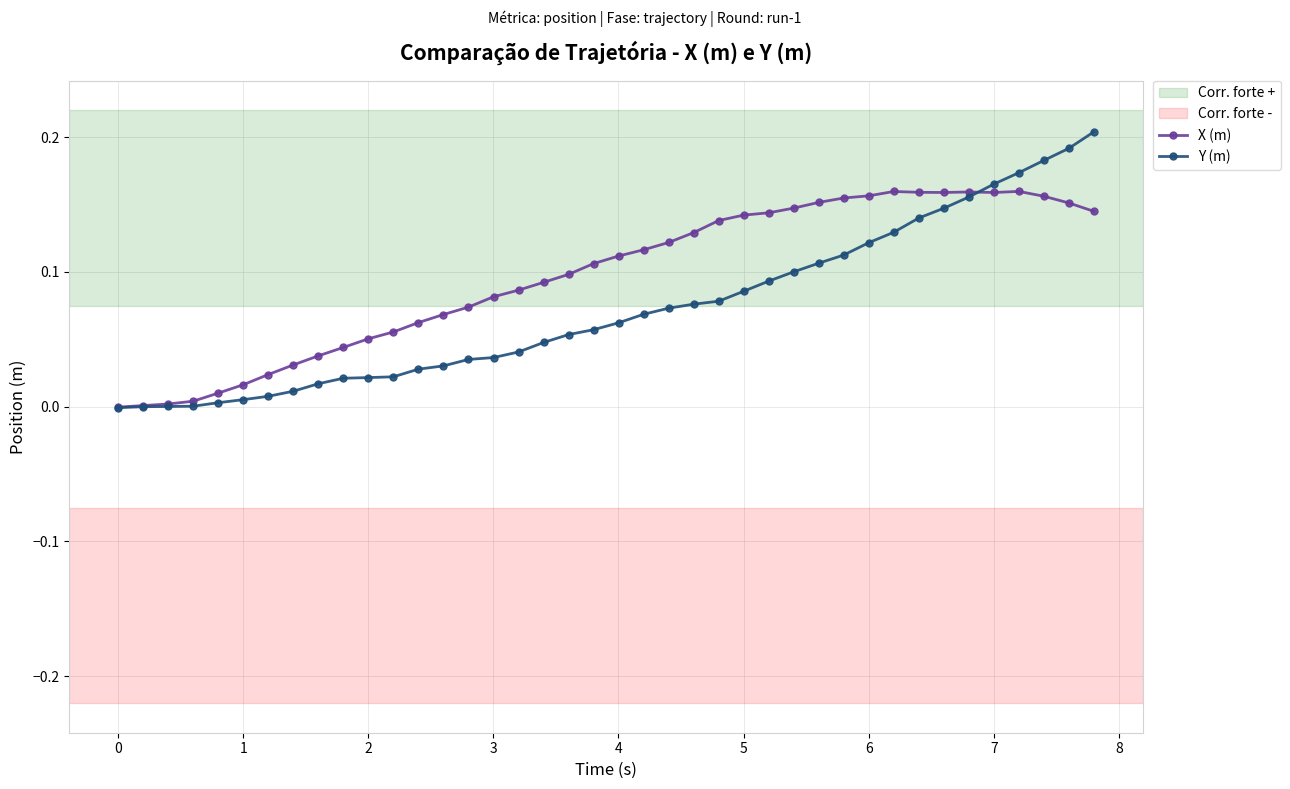

True or false: X (m) has more than 1 points higher than both neighbors.

True